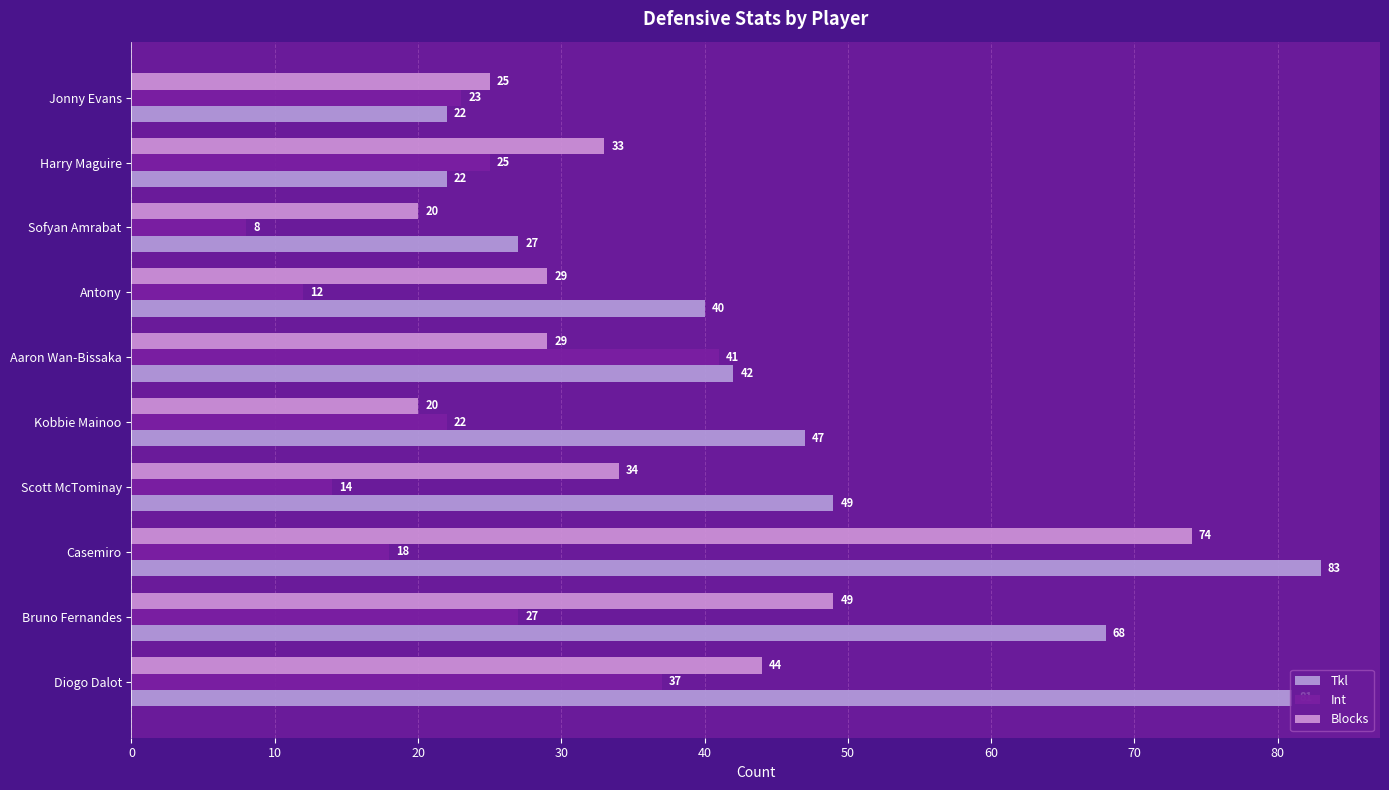

How many data points in Int are less than 23?

5